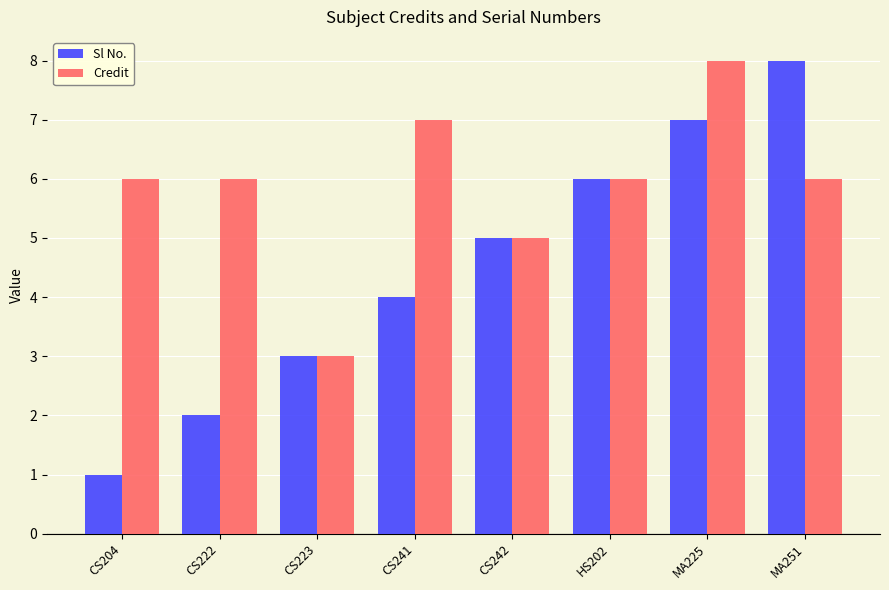

How many distinct data groups are displayed?

2